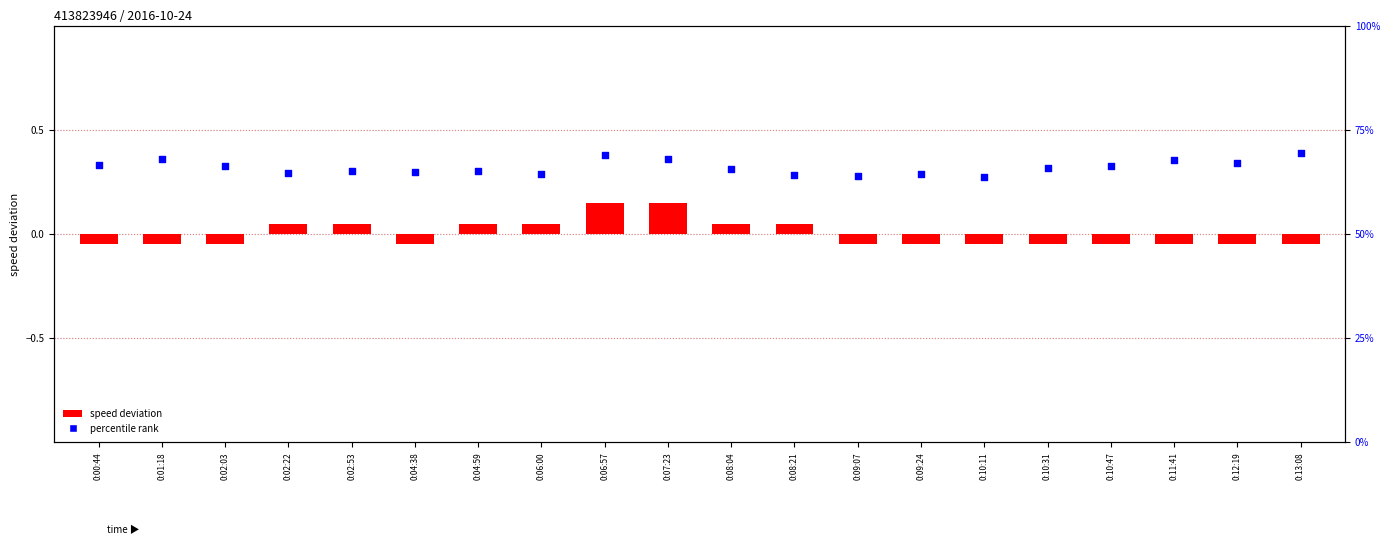

Which series reaches the maximum Y coordinate?

percentile rank